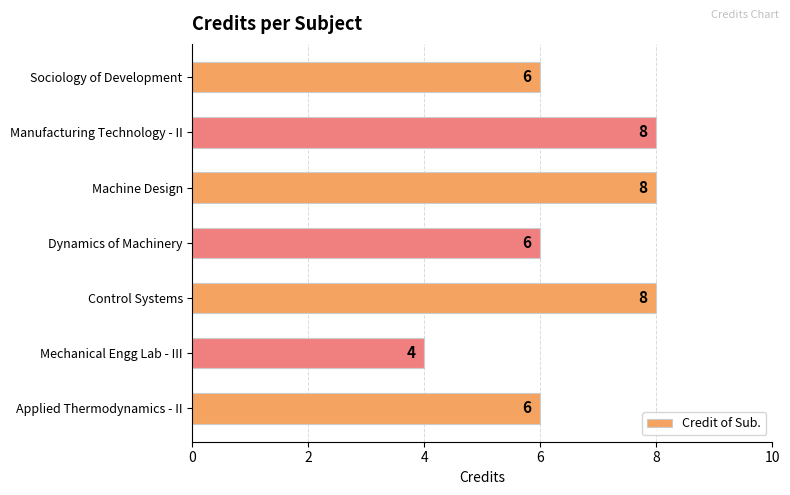

What is the average value?

7